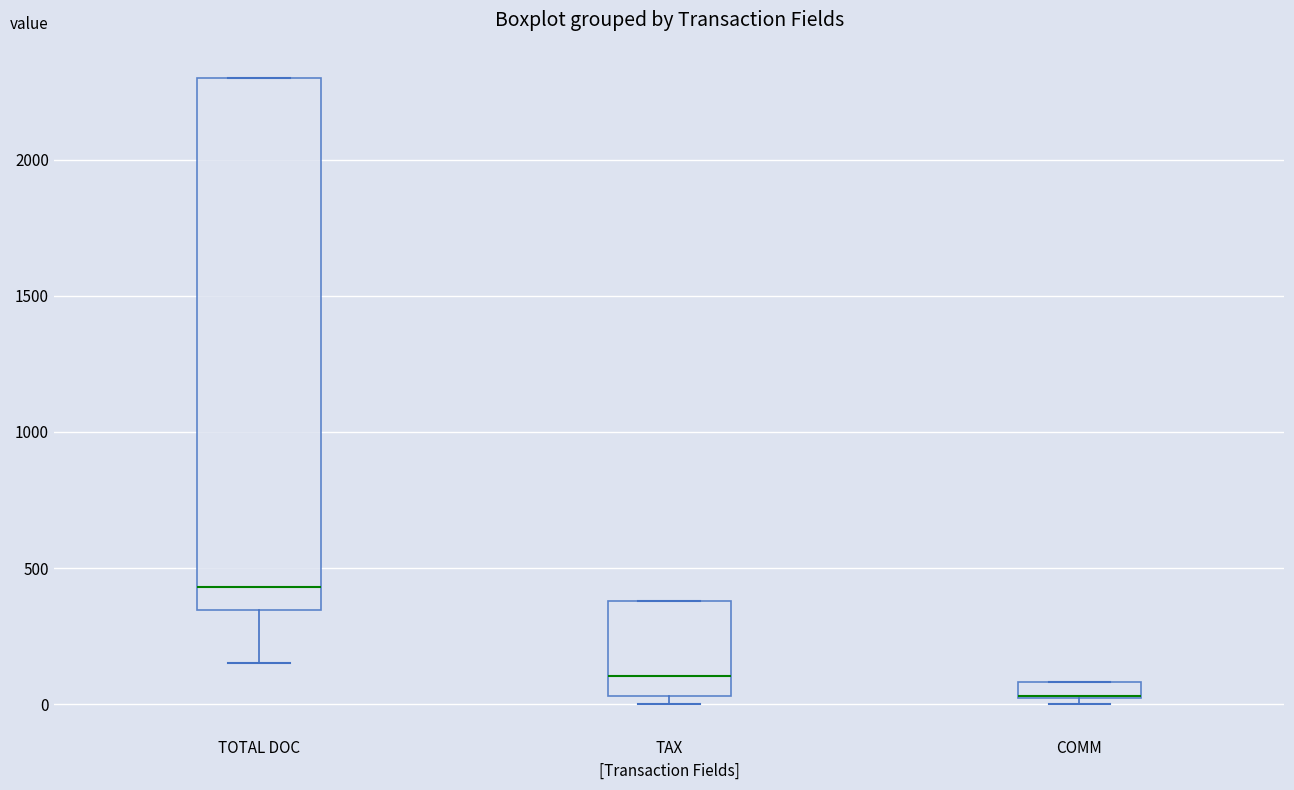

Where is the lower edge of the box for TOTAL DOC on the y-axis? The values are not printed on the chart, so give them approximately, as read against the axis.

350